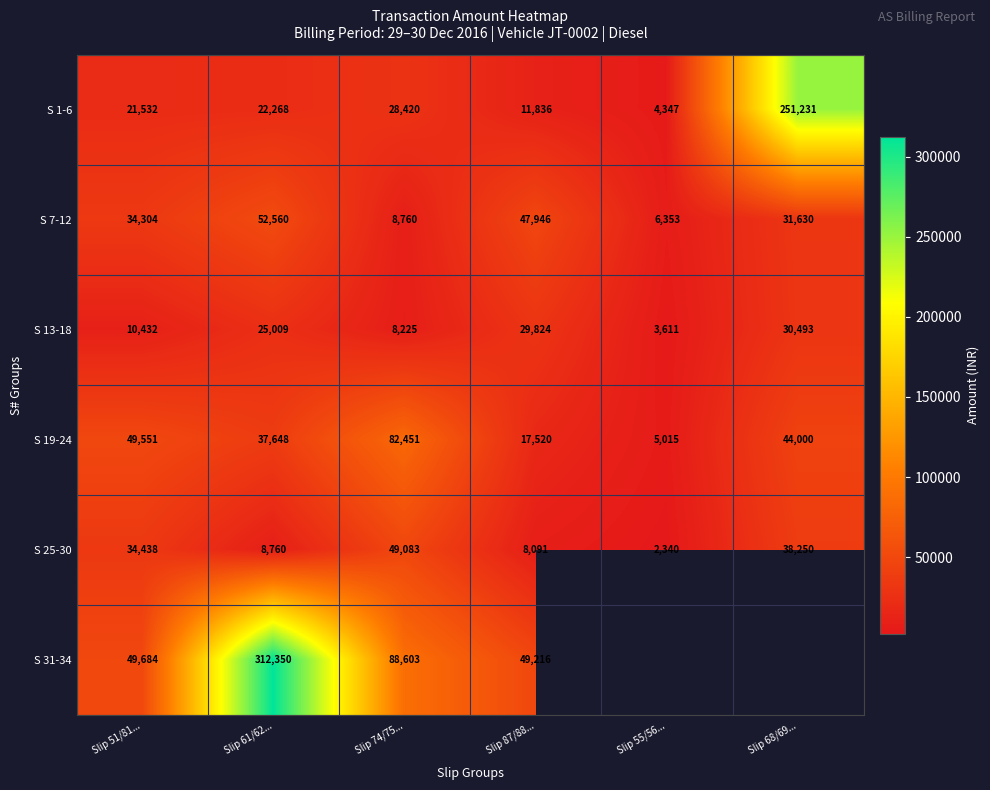

Rank the series by their maximum value, from lowest to highest.

S 13-18, S 25-30, S 7-12, S 19-24, S 1-6, S 31-34